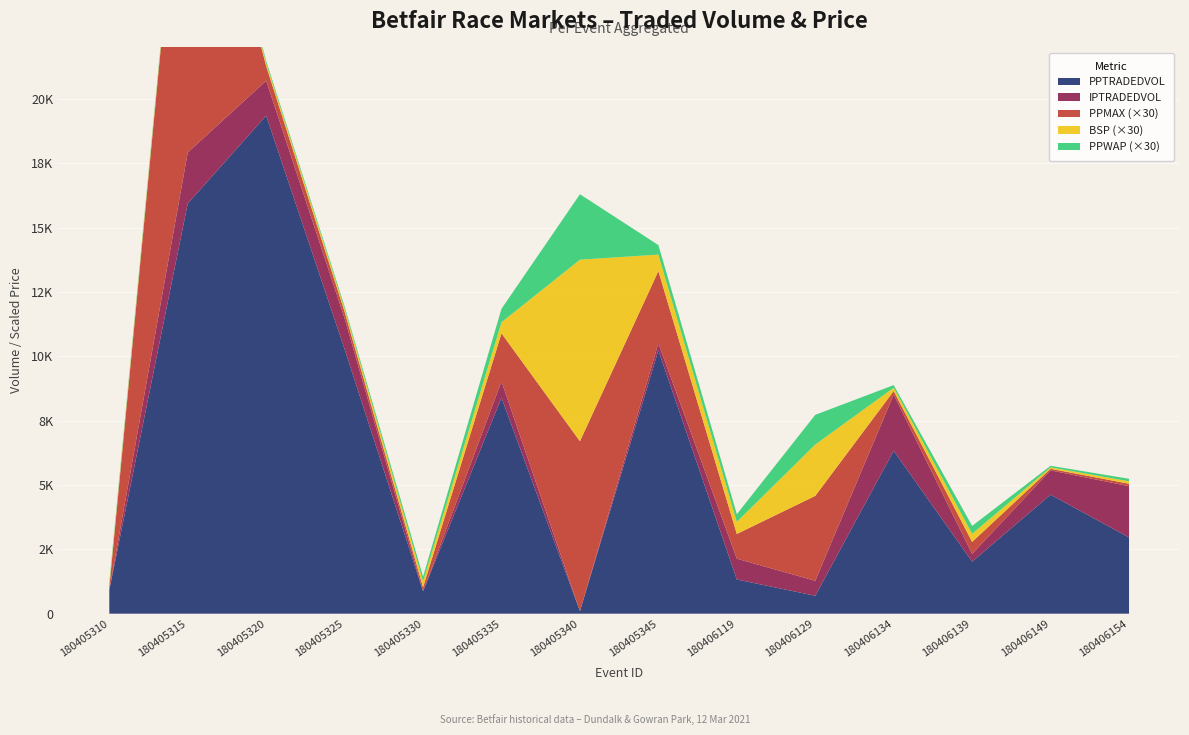

Reading left to right, transcribe all the data shown in this chart.

PPWAP: 3.1	2.2	2.8	2.8	6.0	17.4	84.8	12.3	9.8	38.5	3.3	10.2	2.0	3.2
BSP: 3.3	3.7	4.0	4.1	7.8	14.4	235.1	21.4	15.7	66.5	4.3	10.5	1.9	3.1
PPTRADEDVOL: 919.5	15936.3	19349.6	10273.9	874.4	8388.2	99.2	10231.4	1328.1	696.7	6329.8	2022.3	4624.8	2961.2
IPTRADEDVOL: 0.0	1982.3	1355.9	1196.3	0.7	634.2	0.9	273.1	808.8	580.0	2180.9	301.2	943.3	1992.6
PPMAX: 3.4	501.0	18.9	8.6	5.0	62.3	220.0	93.5	32.0	110.0	4.6	15.5	2.0	3.1